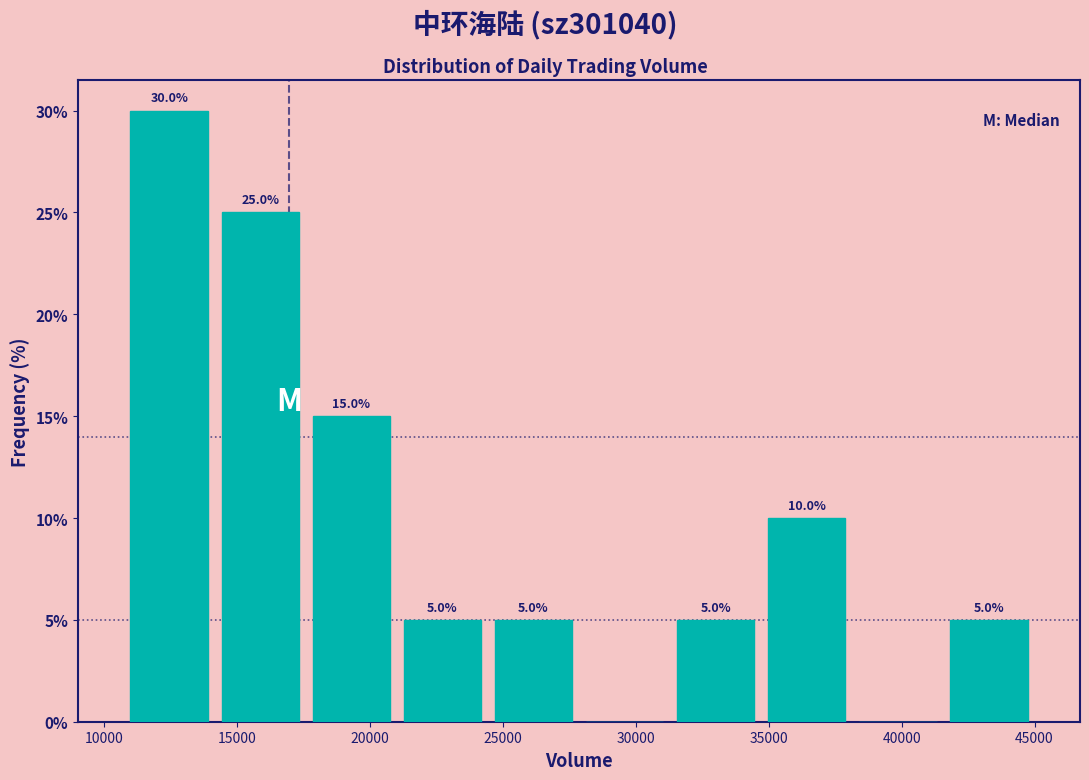

Which range on the x-axis has the tallest bar?

10500 to 14000